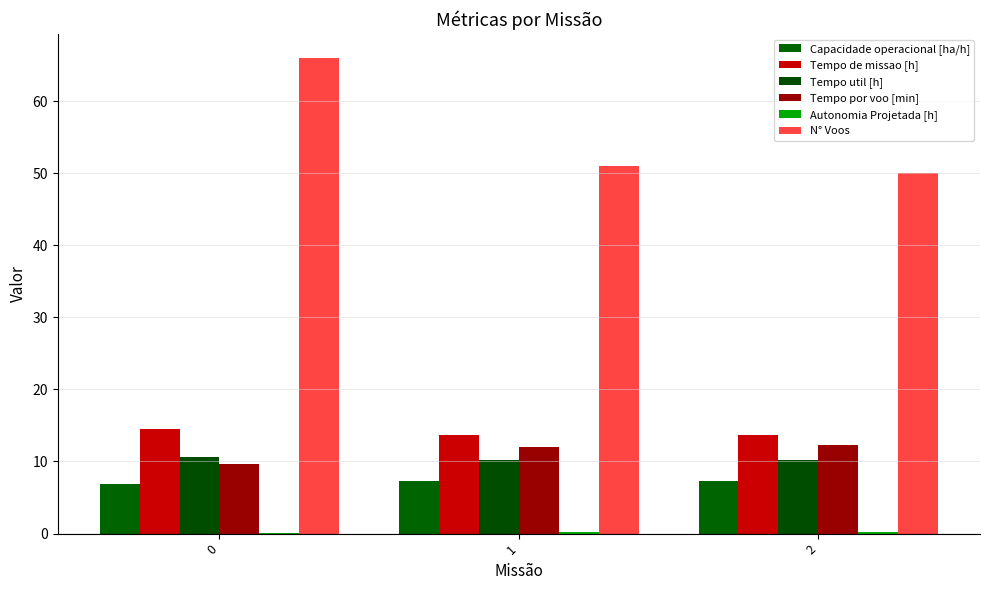

Between 2 and 0, which is larger?

2